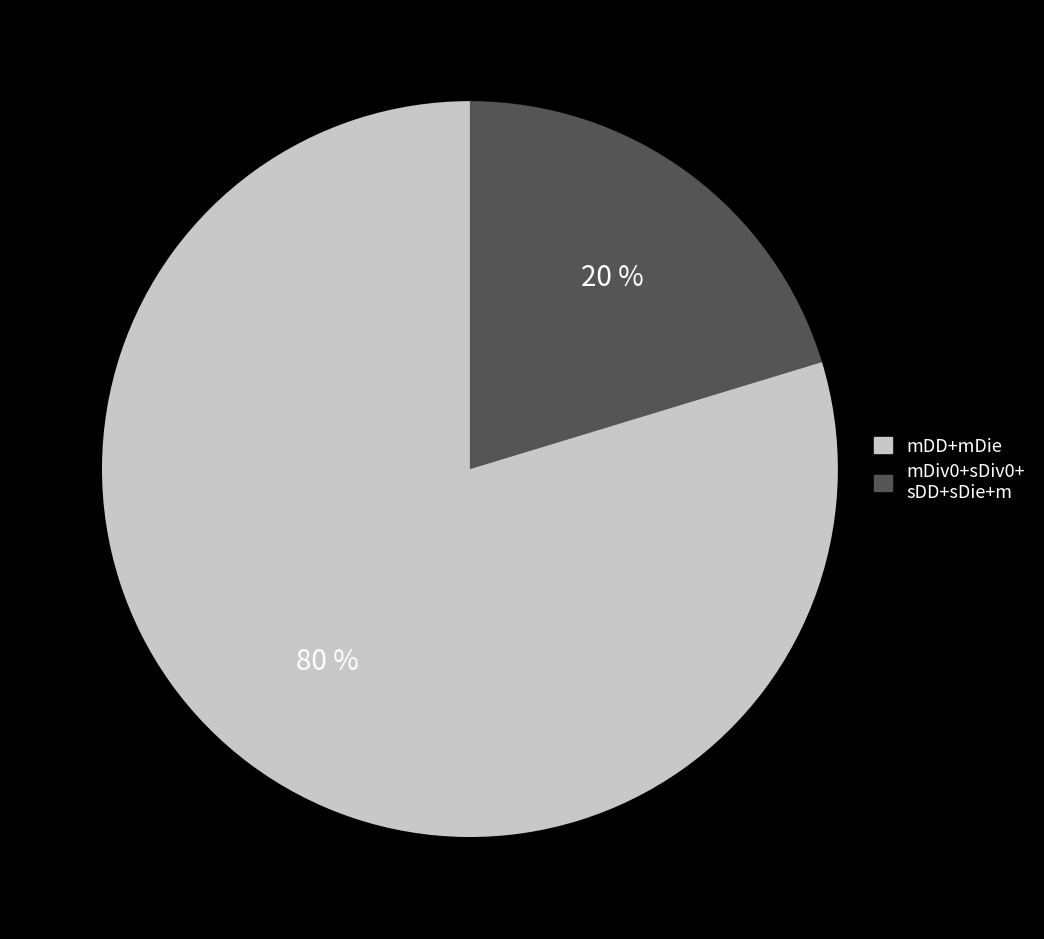

Does any single category account for the majority?

Yes